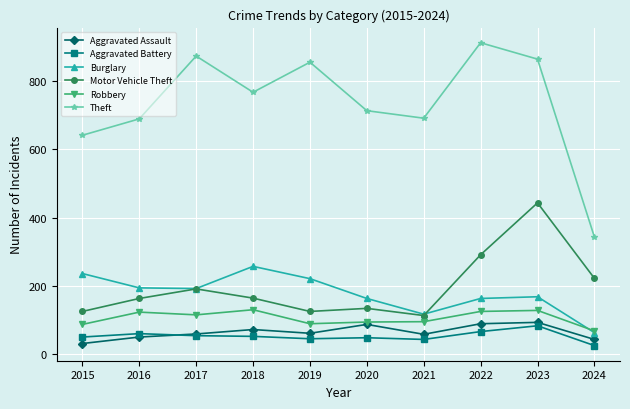

The value of Burglary at 2021 is 117. True or false?

True